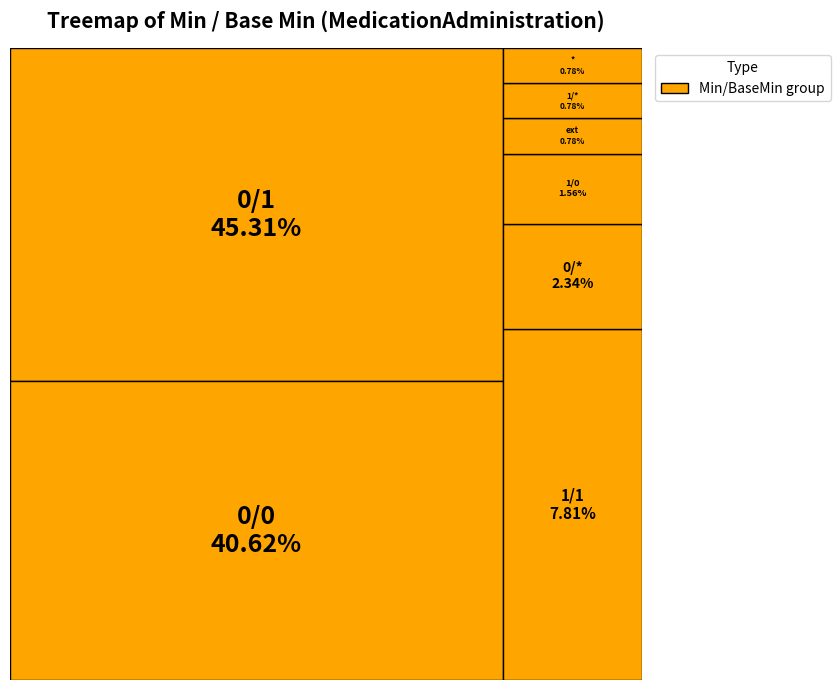

Does Min=0, Base Min=0 account for over 50% of the chart?

No